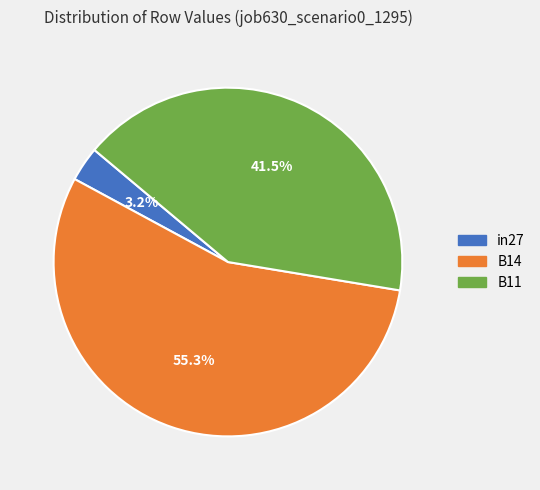

How many slices are in this pie chart?

3